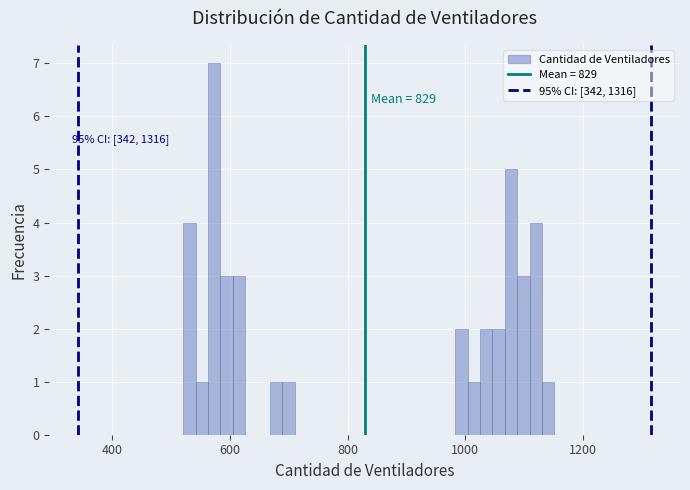

Around what value on the x-axis is the tallest bar? Give the approximate position of its centre, as read against the axis.

580